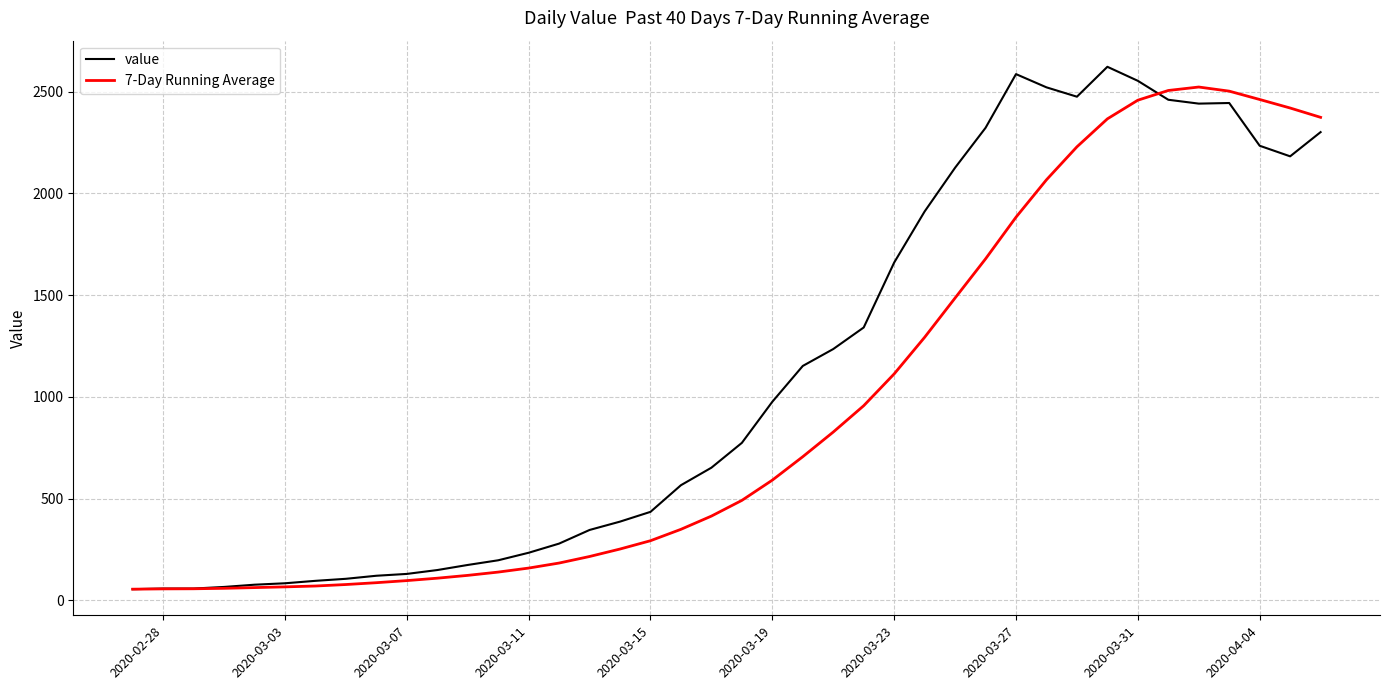

True or false: value and 7-Day Running Average intersect in this chart.

True